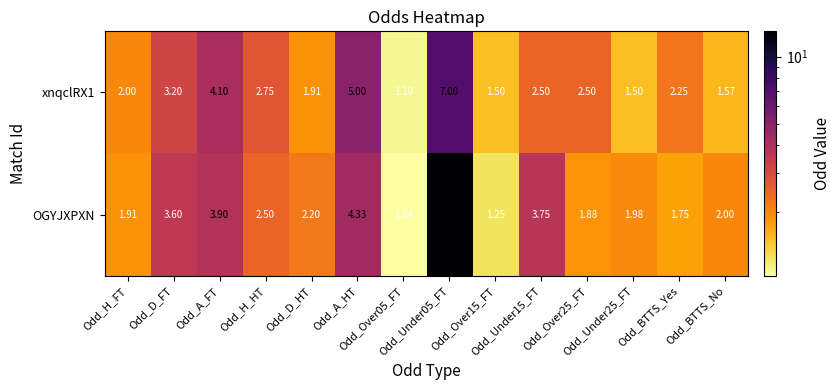

Which series has the largest range (max minus min)?

OGYJXPXN